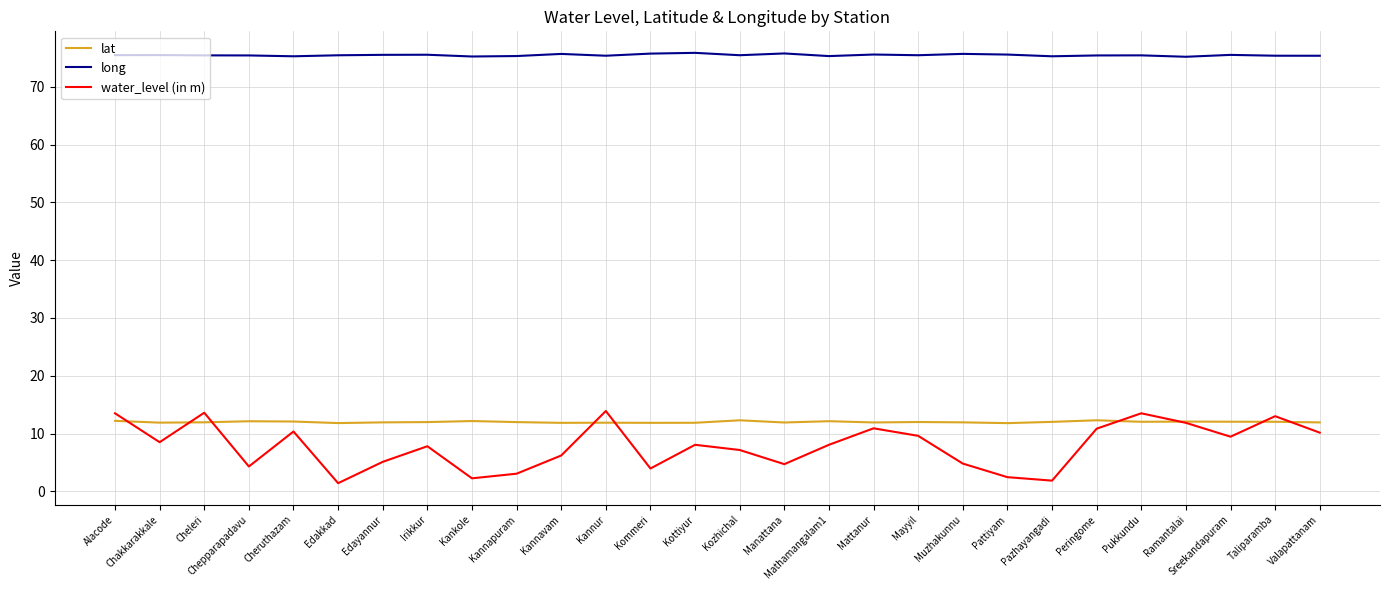

Rank the series at Irikkur from lowest to highest value.

water_level (in m), lat, long